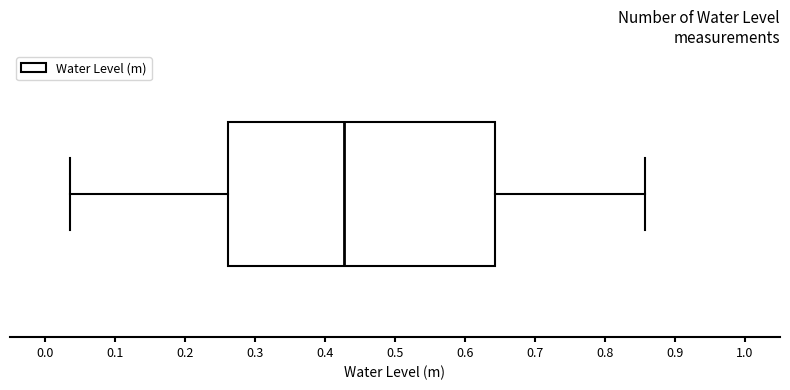

Where is the right edge of the box on the x-axis? The values are not printed on the chart, so give them approximately, as read against the axis.

0.64